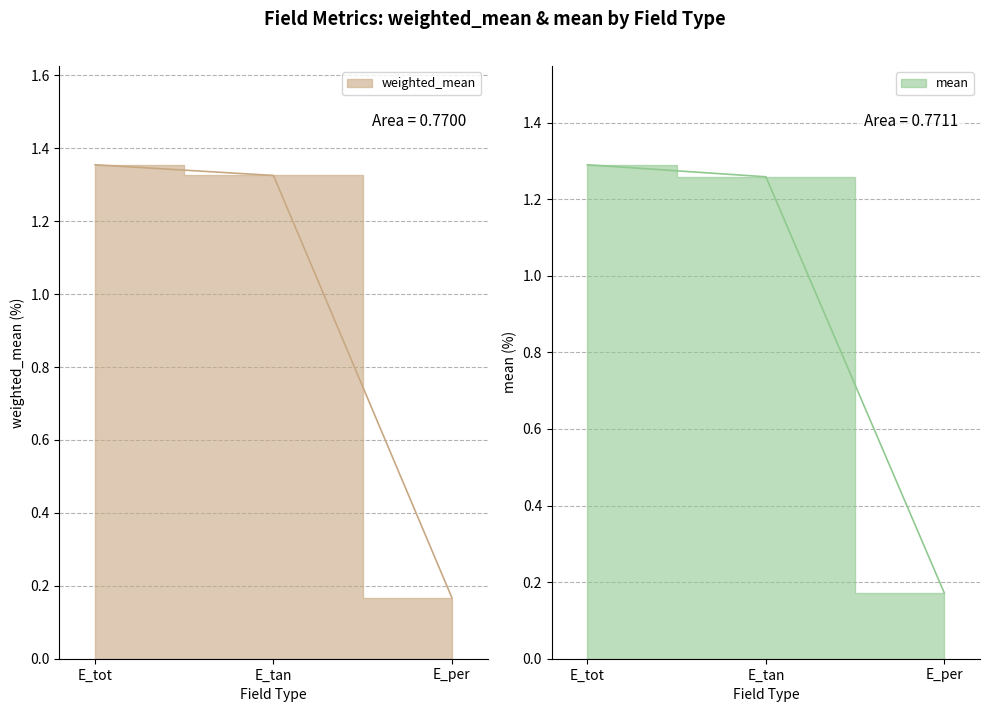

What are all the series names shown in the legend?

weighted_mean, mean